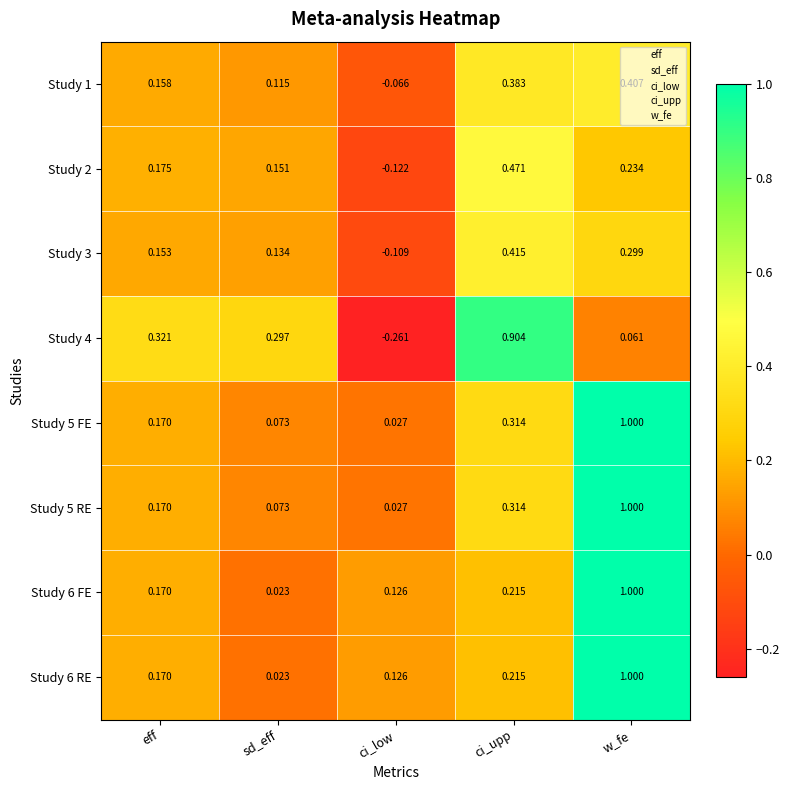

Is the value of Study 6 RE at ci_upp greater than the value of Study 5 RE at eff?

Yes